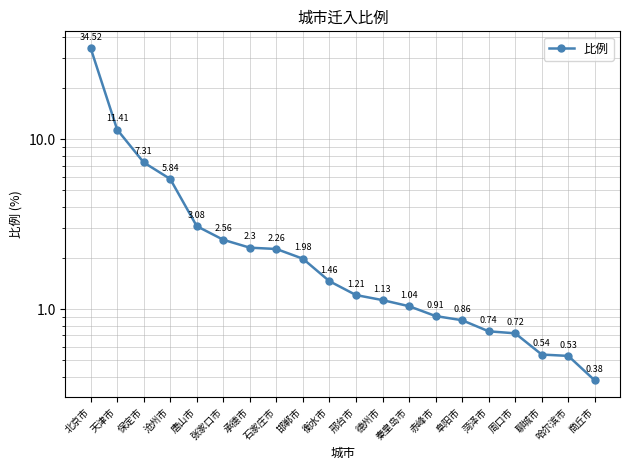

Count the number of values greater than 1.

13